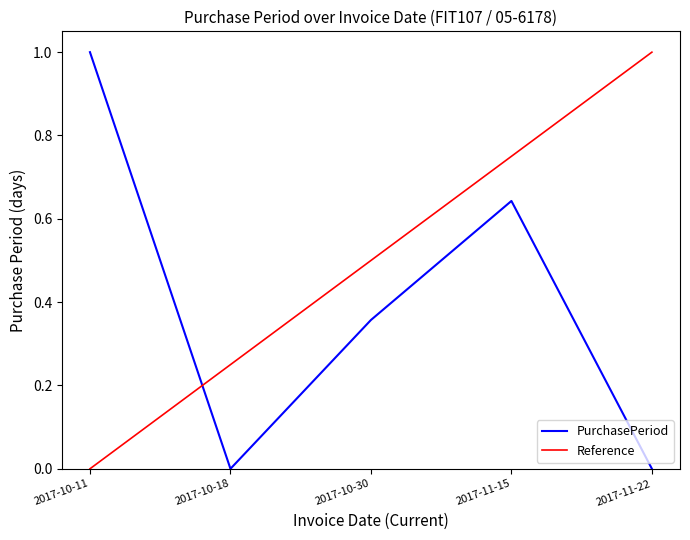

Where is the data nearest to the value 0?

2017-10-18